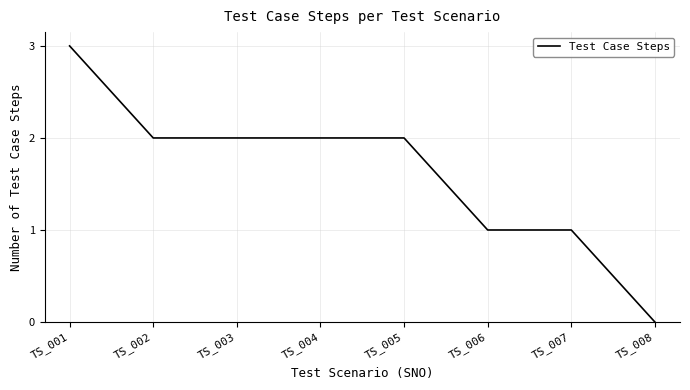

What is the sum of the values at TS_003 and TS_004?

4